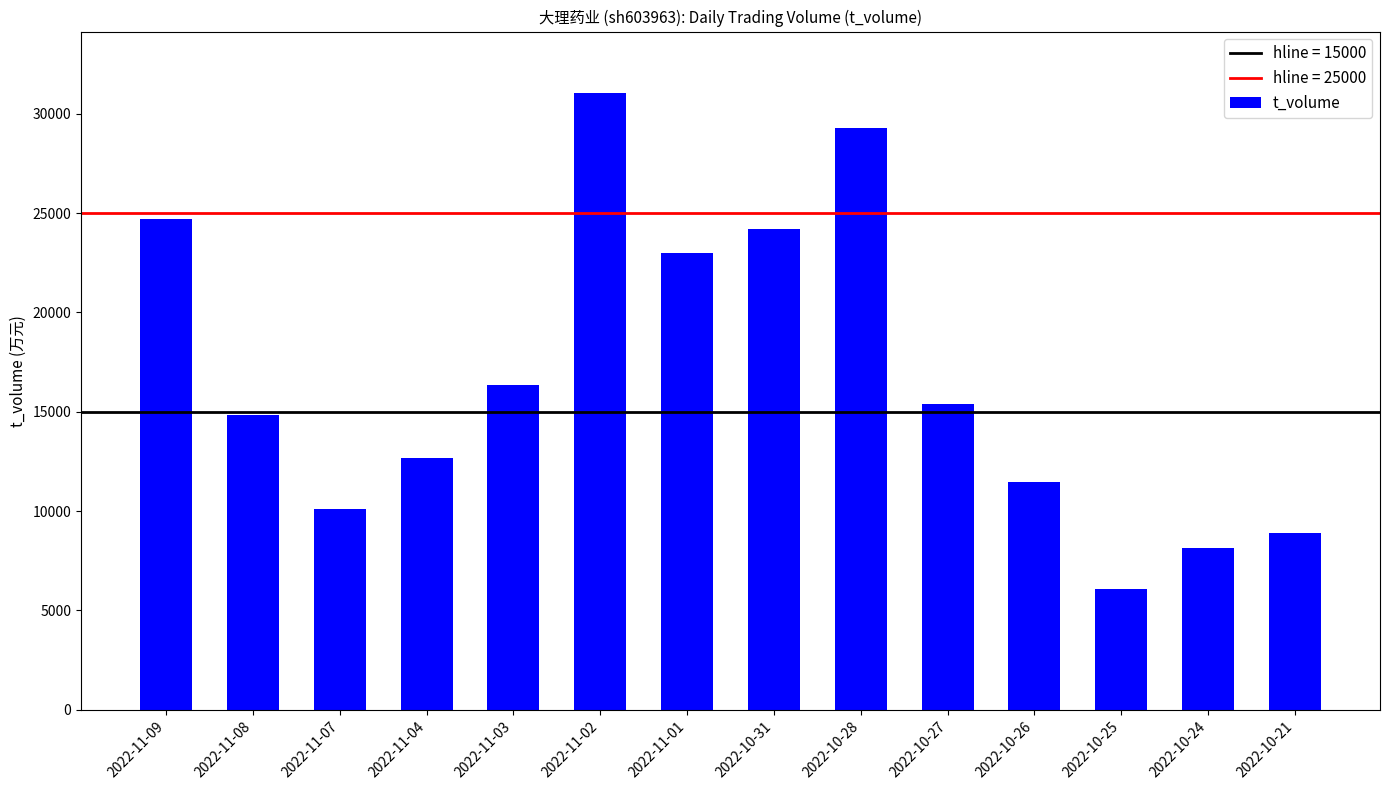

What is the sum of the values at 2022-11-03 and 2022-10-31?

40581